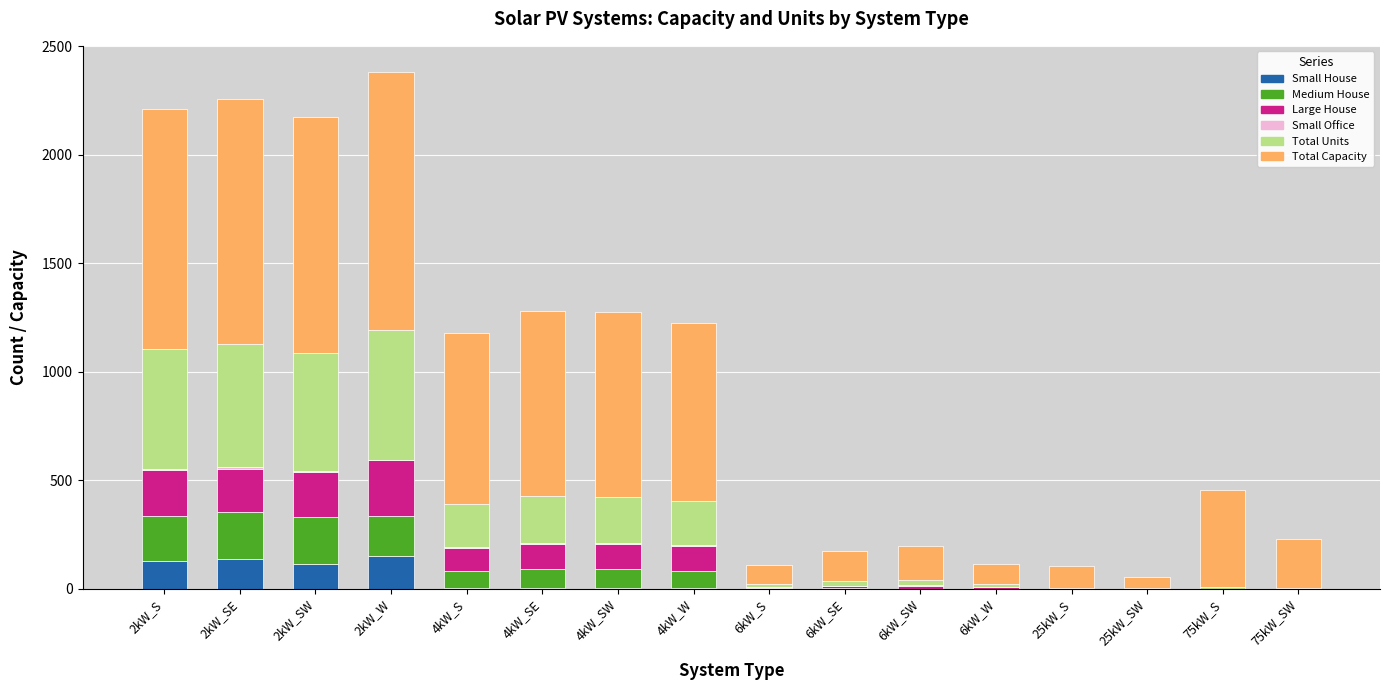

What is the highest value of the Small House series?

150